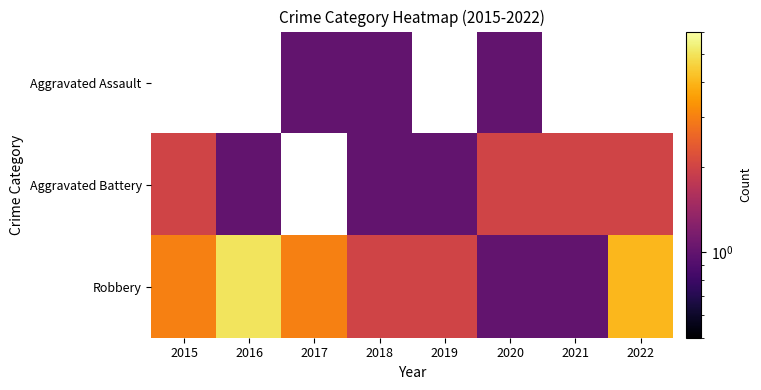

Is it true that Aggravated Battery equals 1.0 at 2019?

True